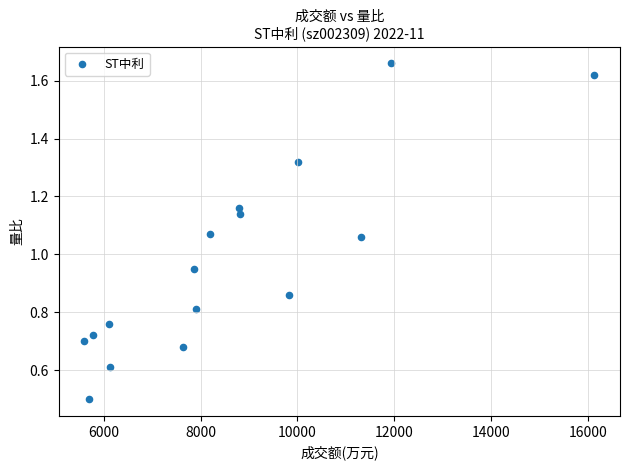

What is the range of X values (max minus min)?

10533.0